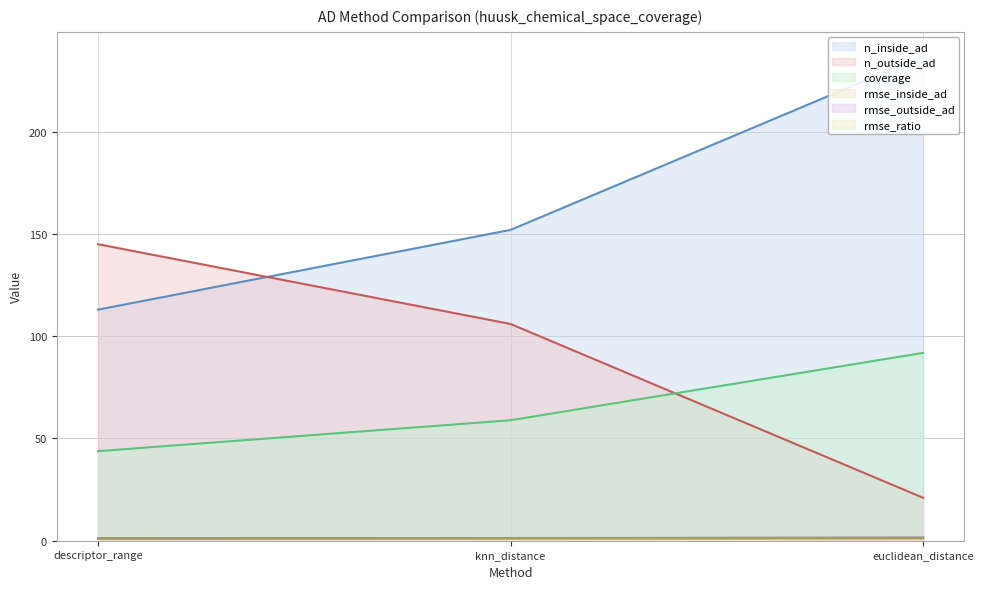

What is the sum of the coverage values at descriptor_range and euclidean_distance?

135.7